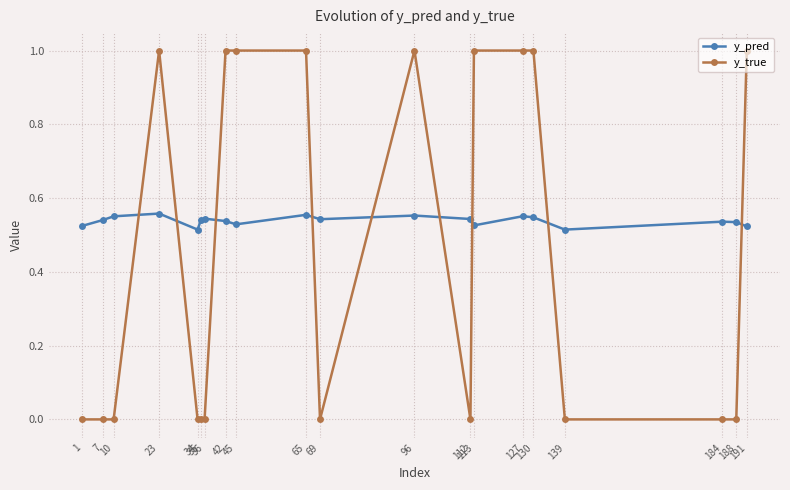

How many lines are shown in the chart?

2